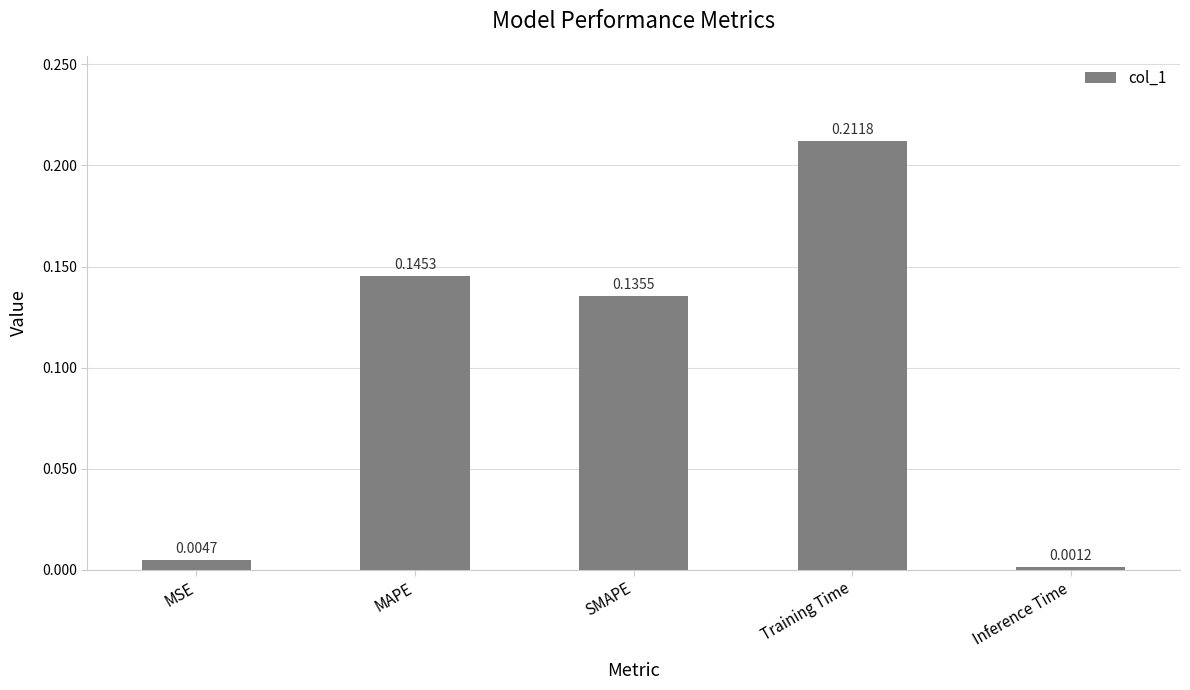

Which category has the lowest value across all series?

Inference Time